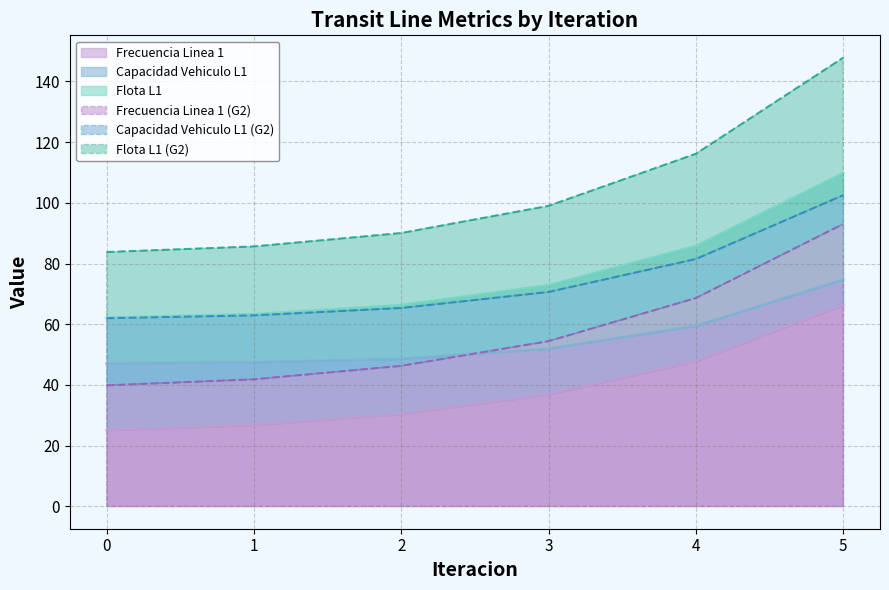

What is the lowest value of the Frecuencia Linea 1 series?

25.1